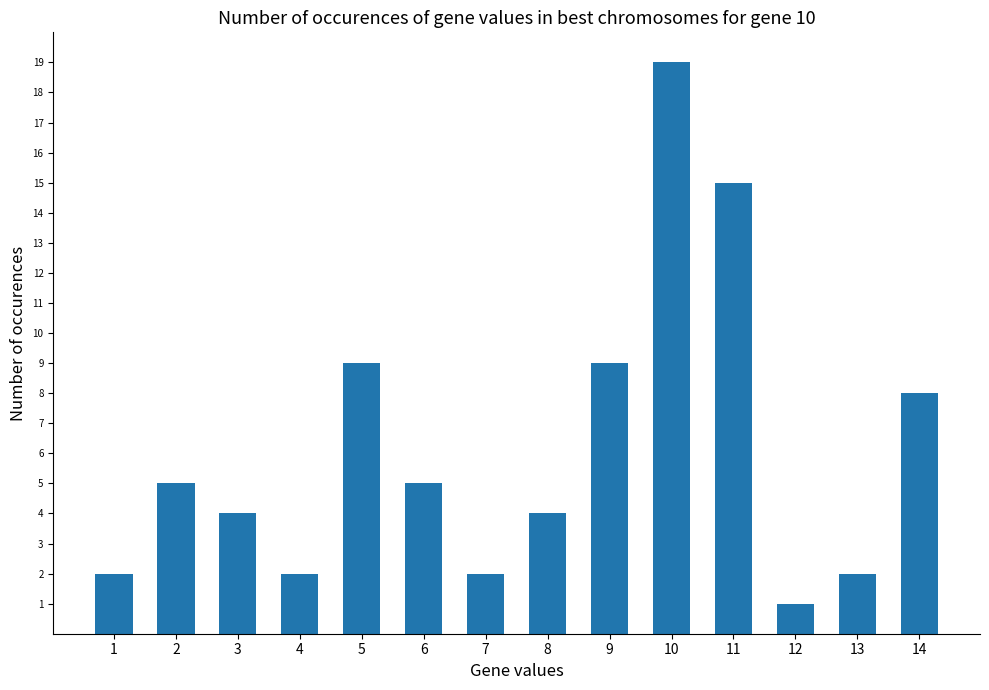

Count the number of data series in this chart.

1